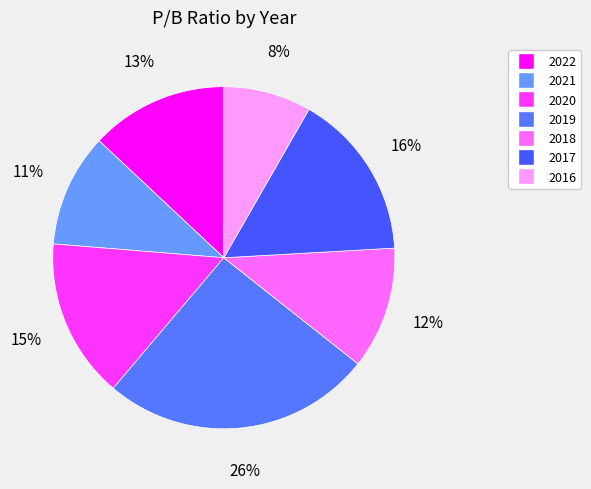

To the nearest percent, what is the combined percentage of 2019 and 2021?

36%